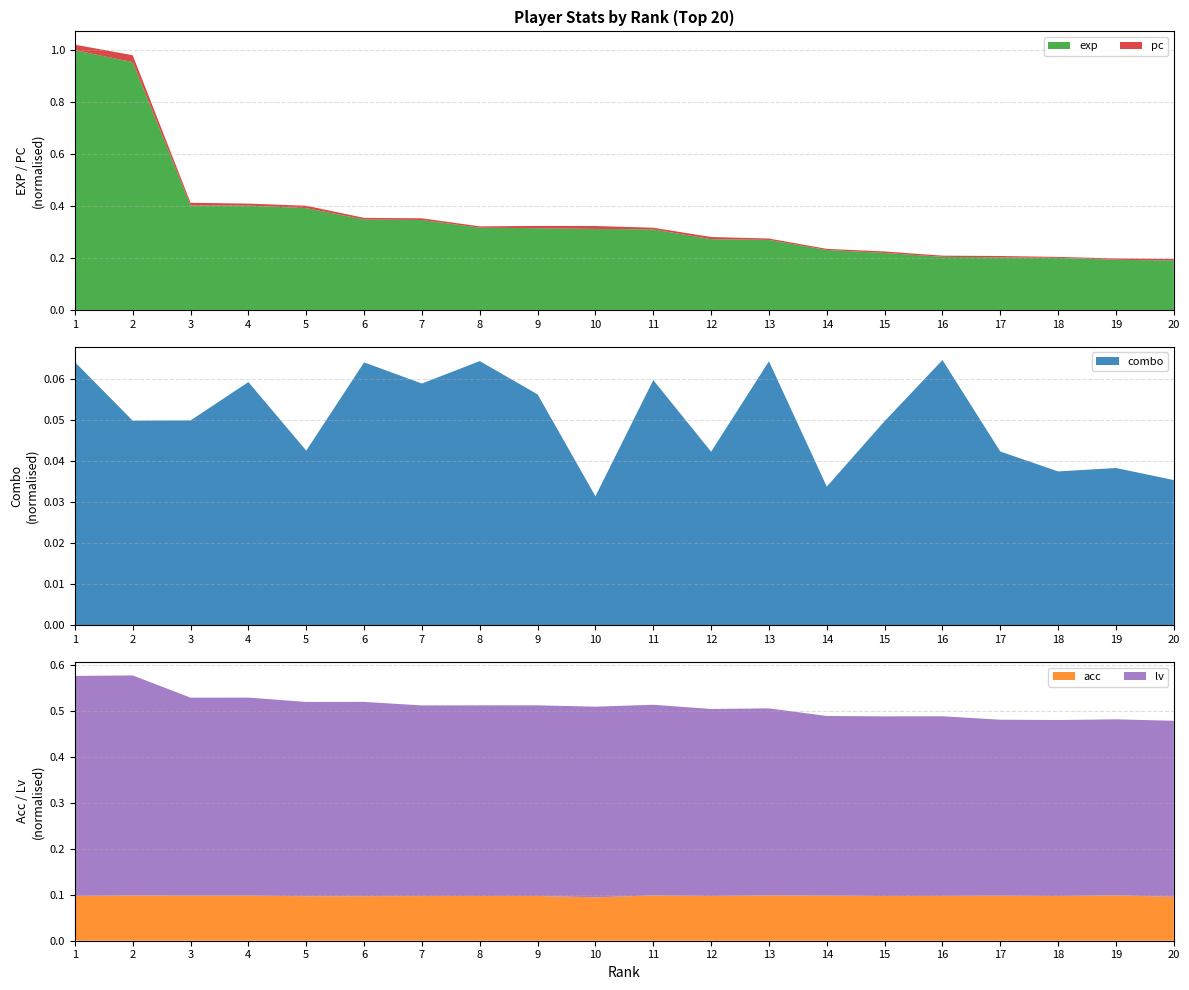

Reading left to right, transcribe all the data shown in this chart.

exp: 1=5022534.0	2=4792109.0	3=2020698.0	4=2018289.0	5=1969358.0	6=1749062.0	7=1739884.0	8=1590666.0	9=1581638.0	10=1566761.0	11=1557783.0	12=1368948.0	13=1354694.0	14=1160156.0	15=1102126.0	16=1027787.0	17=1016867.0	18=1007087.0	19=970893.0	20=954929.0
pc: 1=10762.0	2=13353.0	3=5220.0	4=3838.0	5=4615.0	6=3168.0	7=3242.0	8=2618.0	9=4350.0	10=5715.0	11=3225.0	12=4157.0	13=2700.0	14=2156.0	15=2906.0	16=2269.0	17=2705.0	18=1859.0	19=2507.0	20=3060.0
combo: 1=3226.0	2=2508.0	3=2511.0	4=2981.0	5=2141.0	6=3222.0	7=2963.0	8=3238.0	9=2830.0	10=1582.0	11=3005.0	12=2128.0	13=3236.0	14=1700.0	15=2502.0	16=3251.0	17=2130.0	18=1886.0	19=1928.0	20=1780.0
acc: 1=97.8	2=98.9	3=98.4	4=98.5	5=97.0	6=97.1	7=97.4	8=97.6	9=97.6	10=94.7	11=98.9	12=97.6	13=99.0	14=98.4	15=97.5	16=97.8	17=98.2	18=97.5	19=99.1	20=95.9
lv: 1=60.0	2=60.0	3=54.0	4=54.0	5=53.0	6=53.0	7=52.0	8=52.0	9=52.0	10=52.0	11=52.0	12=51.0	13=51.0	14=49.0	15=49.0	16=49.0	17=48.0	18=48.0	19=48.0	20=48.0